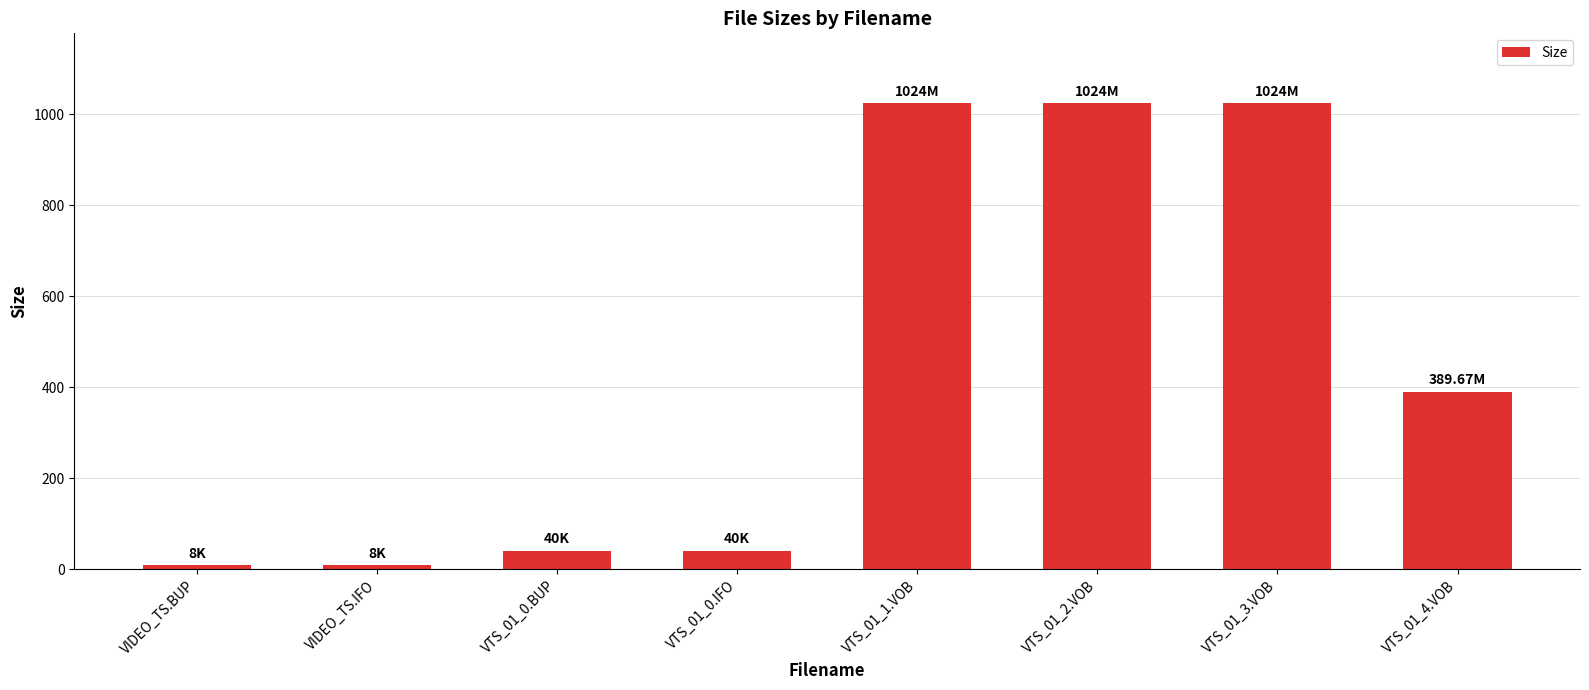

What is the sum of all values?

3557.7